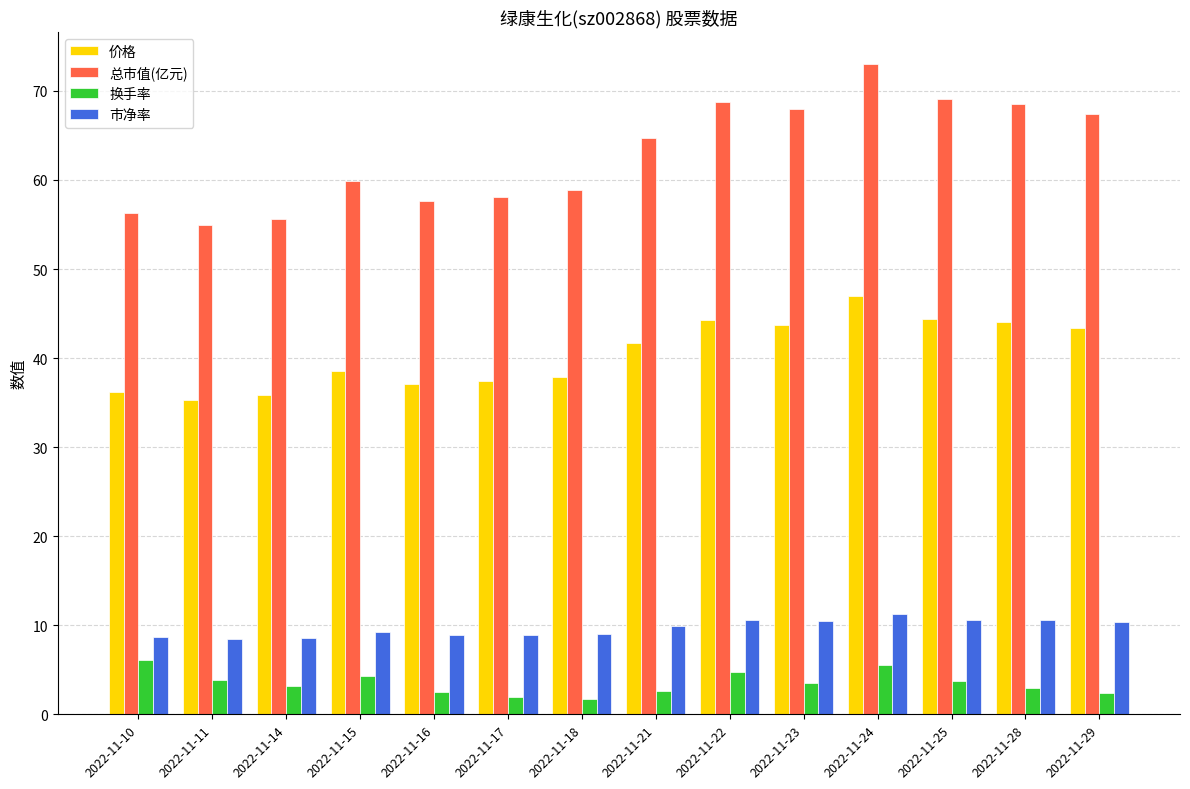

How many distinct data groups are displayed?

4